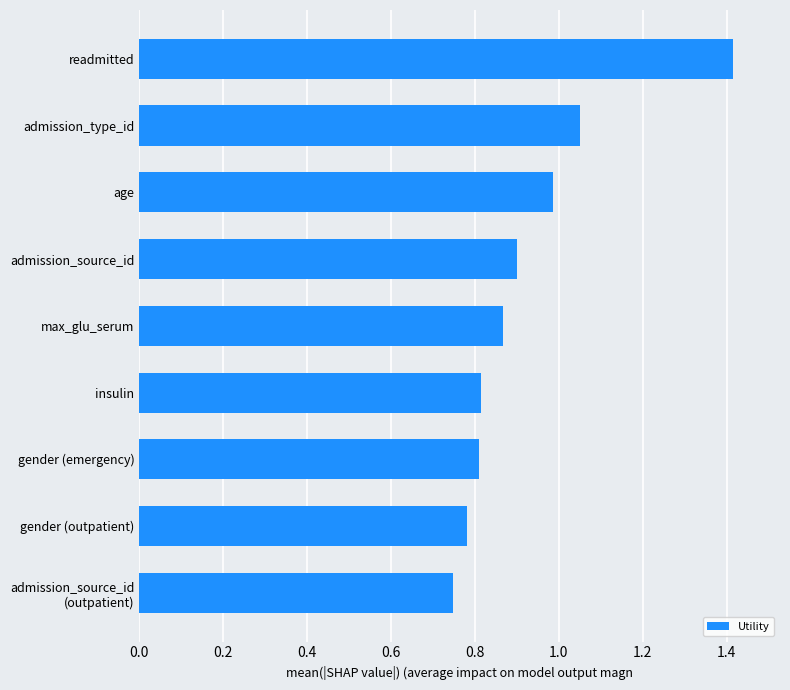

True or false: the data shows 1.3 at max_glu_serum.

False